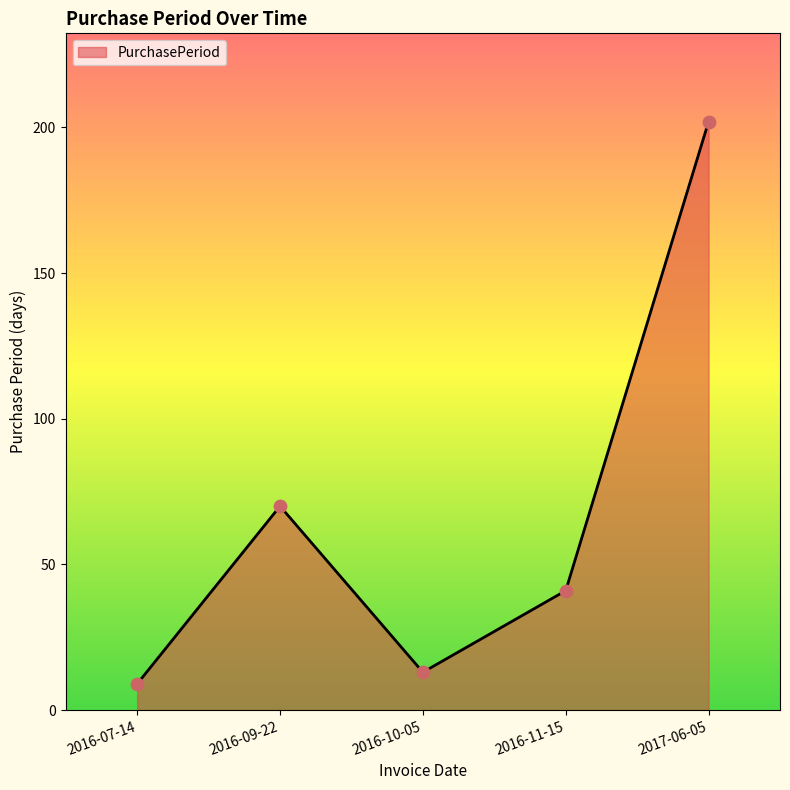

What is the ratio of the value at 2016-11-15 to the value at 2016-07-14?

4.6